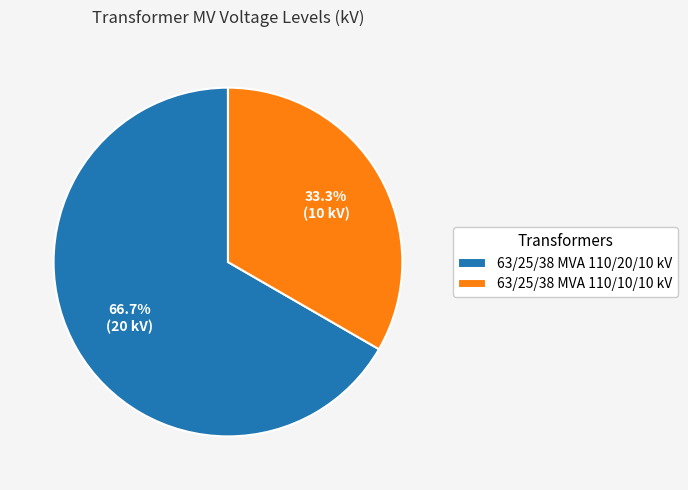

Which category has the smallest portion of the pie?

63/25/38 MVA 110/10/10 kV